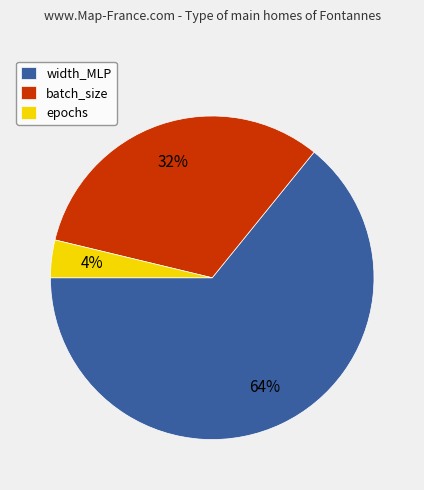

Rank the categories by value from lowest to highest.

epochs, batch_size, width_MLP